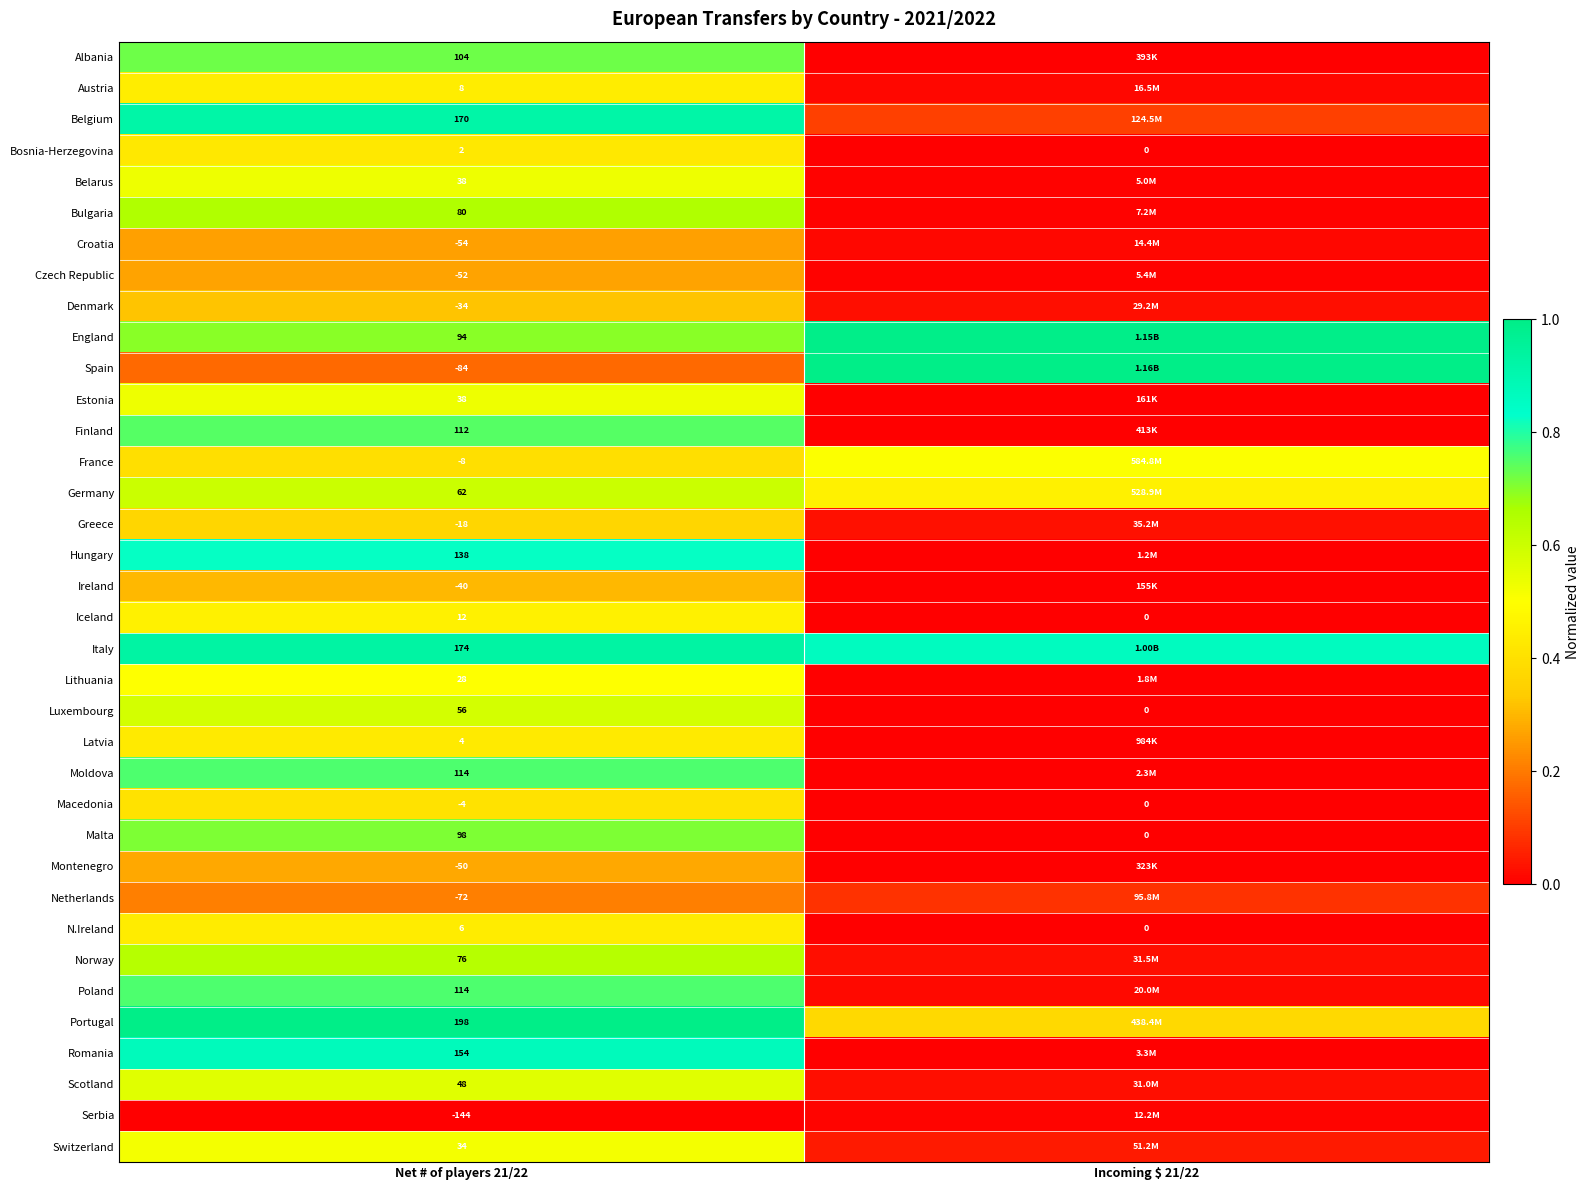

What is the sum of the Spain values at Net # of players 21/22 and Incoming $ 21/22?

1.2